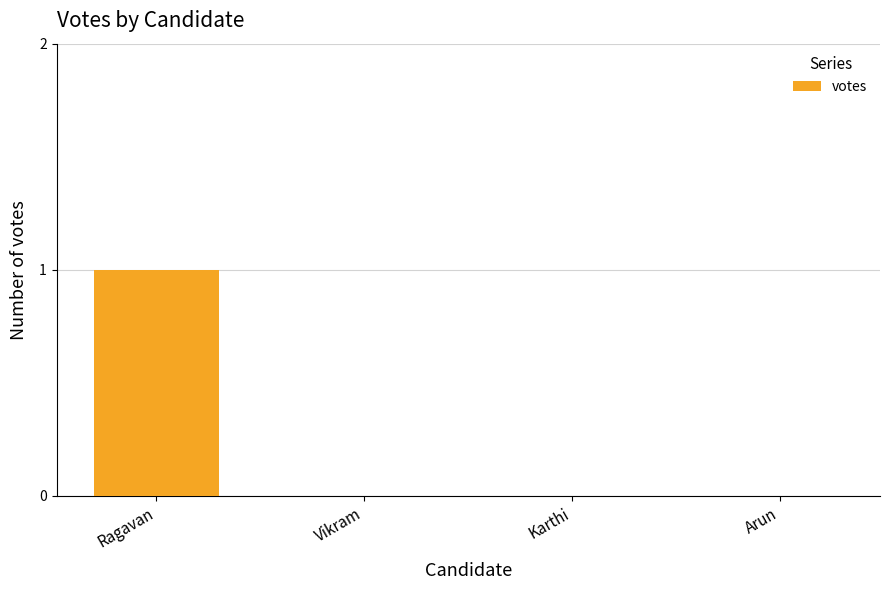

True or false: the data shows -1 at Karthi.

False